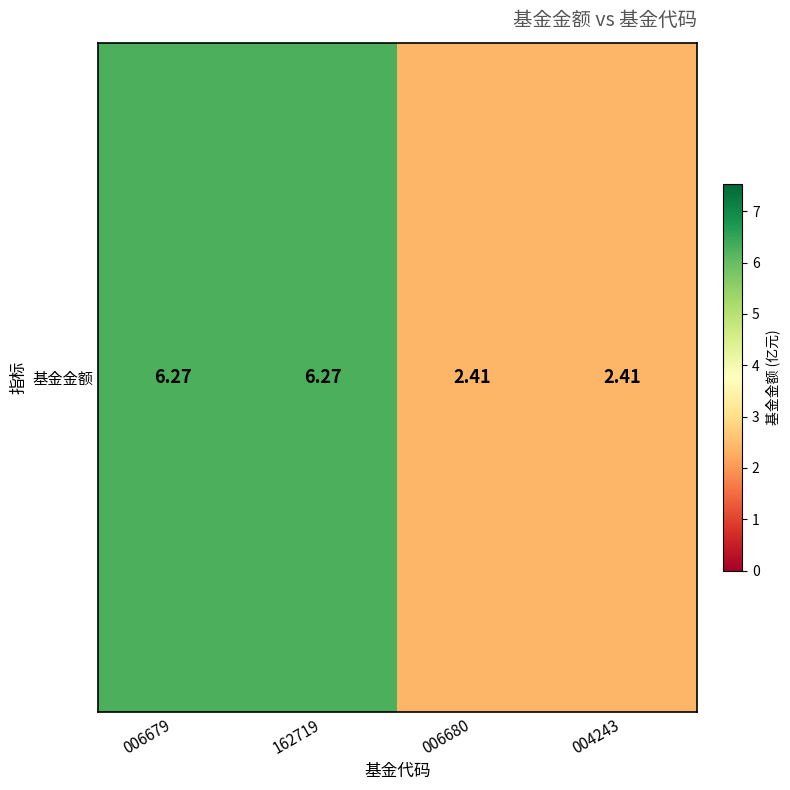

How many data points does each series have?

4